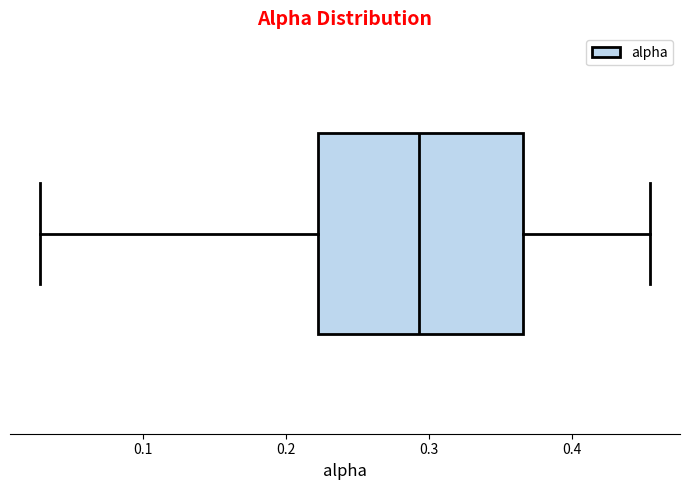

Read this box plot against the x-axis: the position of the median line, the range covered by the box, and the ends of both whiskers. The values are not printed on the chart, so give them approximately, as read against the axis.

median 0.29, box 0.22 to 0.37, whiskers 0.03 to 0.45